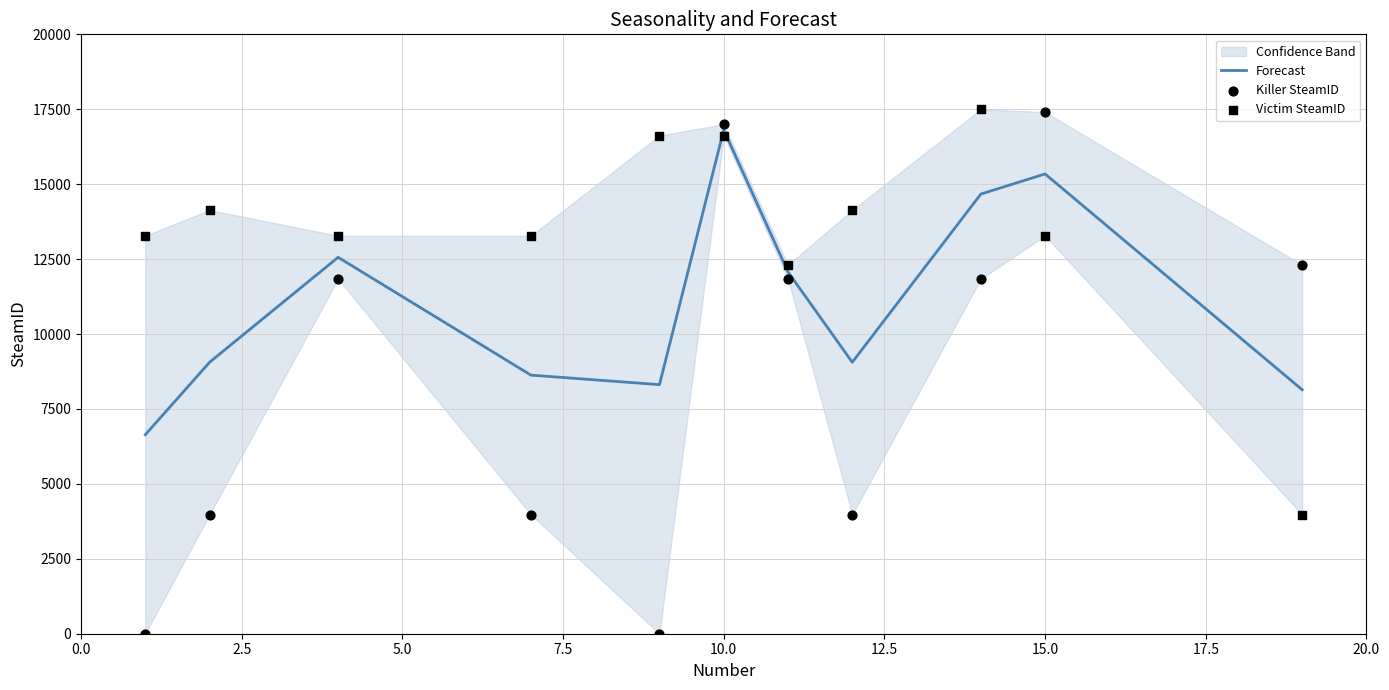

The value of Forecast at 10.0 is 16811.7. True or false?

True